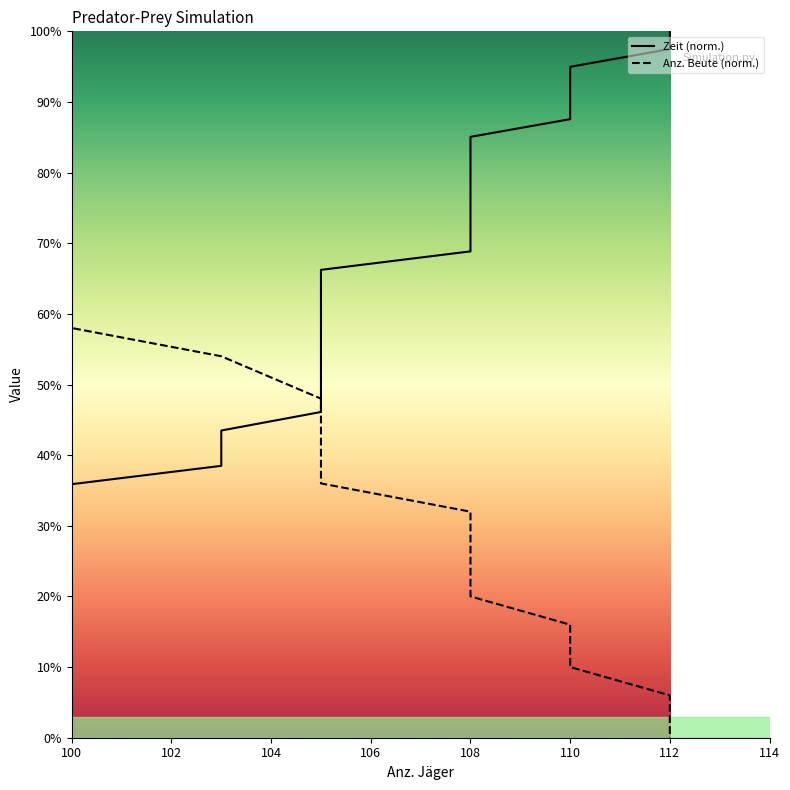

What is the total value across all series at 105?

94.1